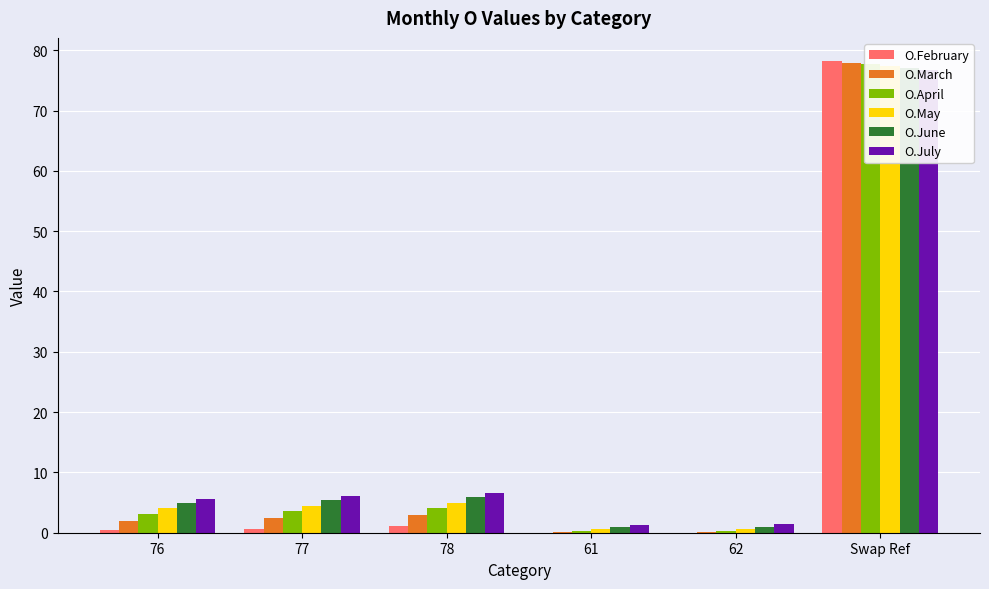

At which category does the chart reach its peak across all series?

Swap Ref